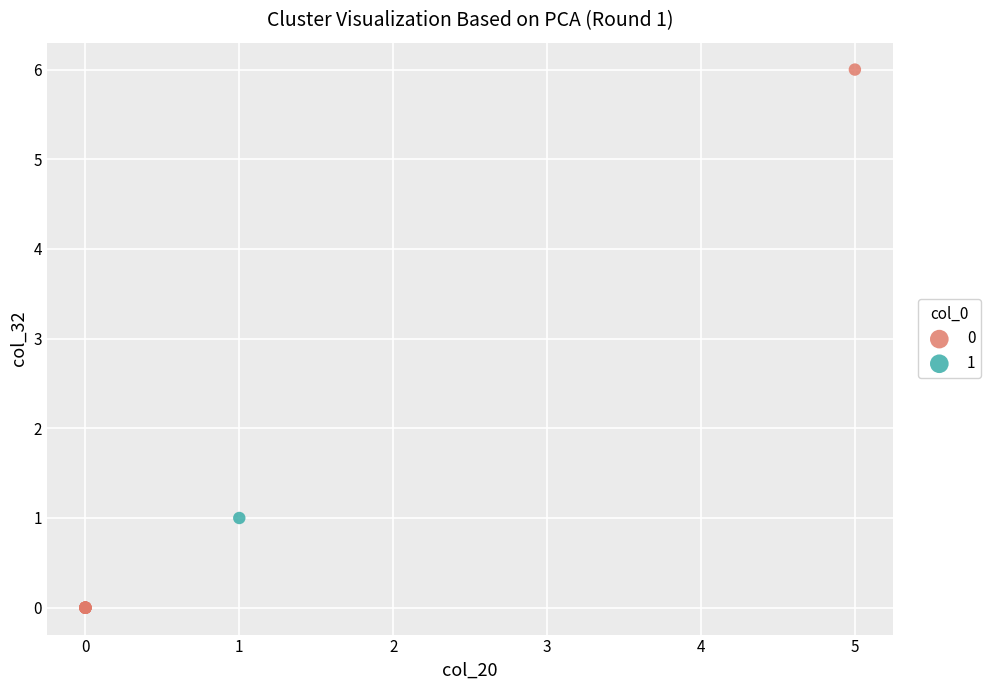

What are all the series names shown in the legend?

0, 1